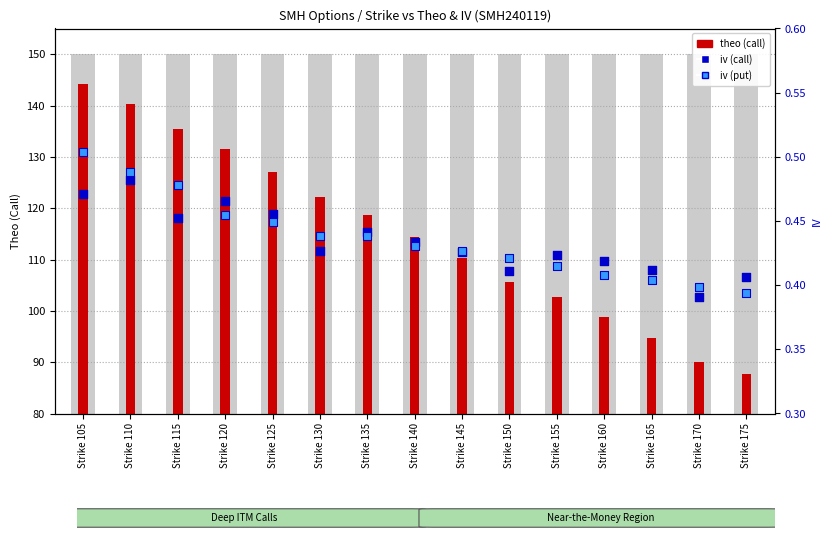

At which category is the sum across all series the highest?

Strike 105